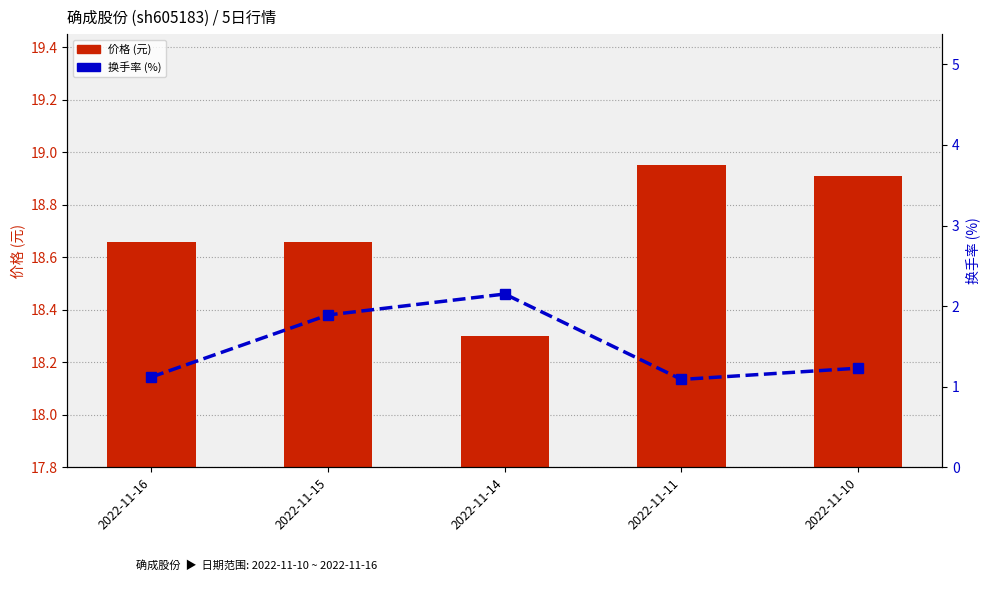

Between 2022-11-16 and 2022-11-14, which is larger?

2022-11-16